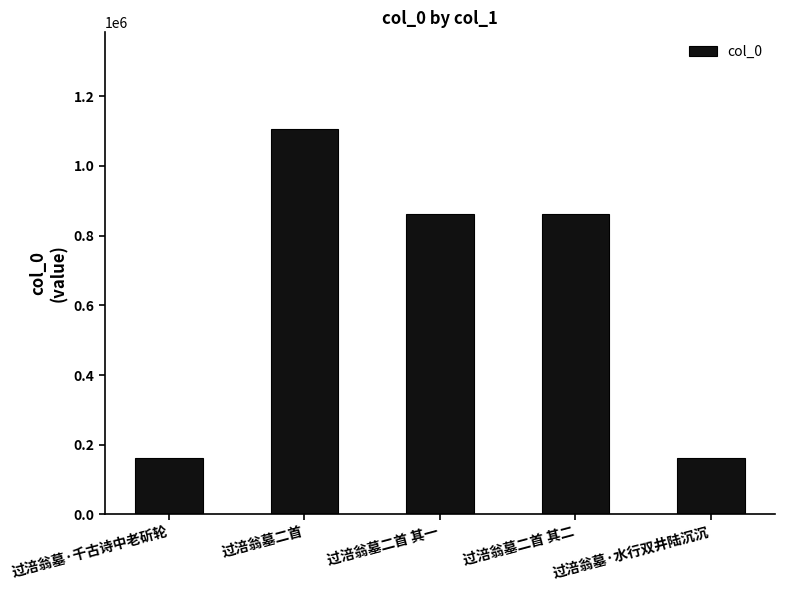

What is the ratio of the value at 过涪翁墓·千古诗中老斫轮 to the value at 过涪翁墓二首?

0.1